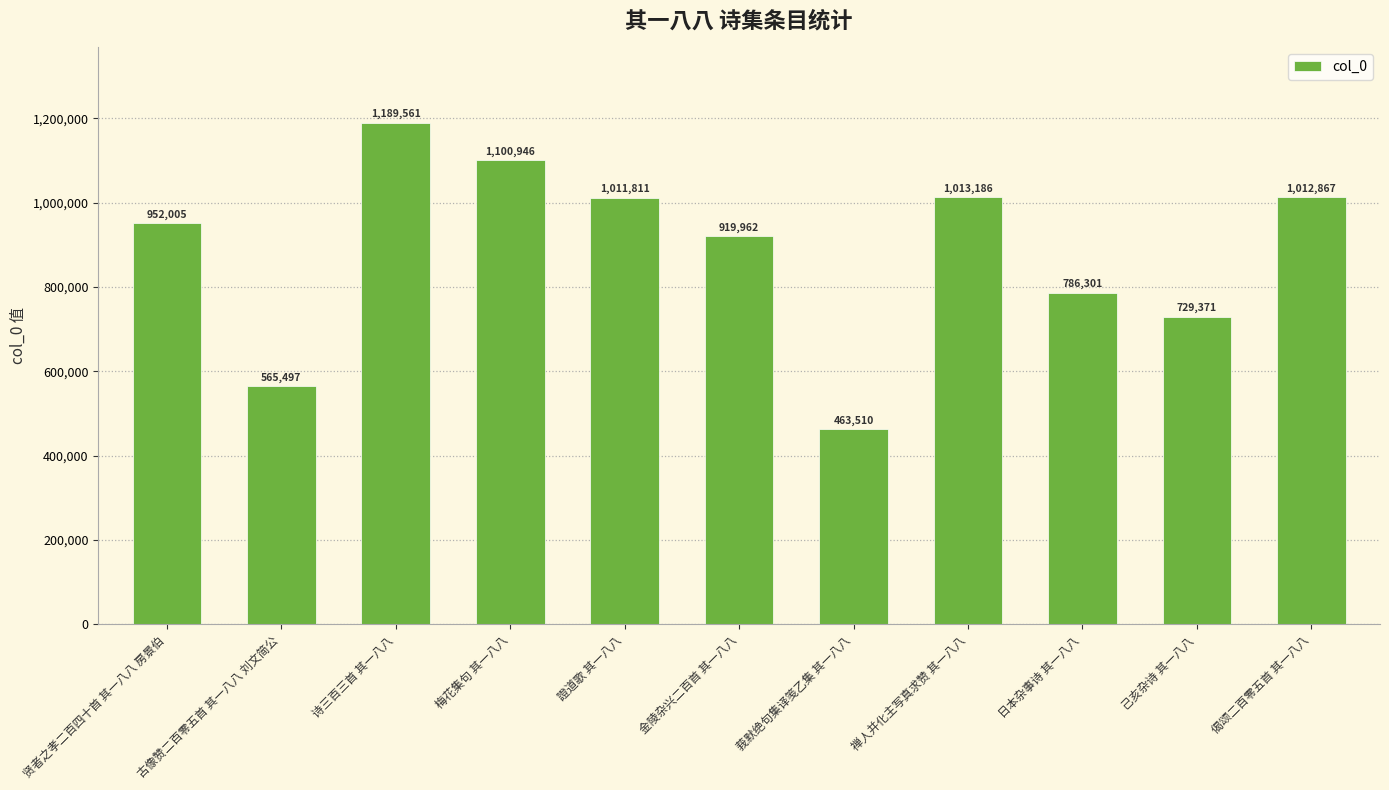

Between 梅花集句 其一八八 and 偈颂二百零五首 其一八八, which is larger?

梅花集句 其一八八